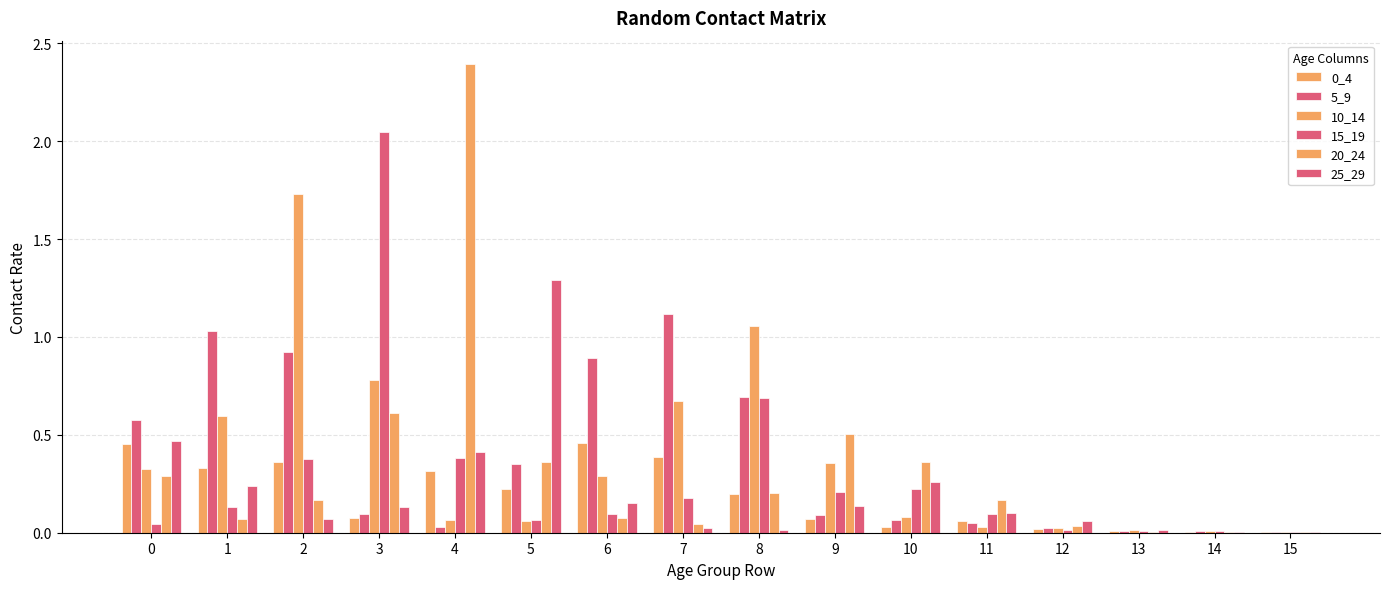

Reading left to right, transcribe all the data shown in this chart.

0_4: 0=0.5	1=0.3	2=0.4	3=0.1	4=0.3	5=0.2	6=0.5	7=0.4	8=0.2	9=0.1	10=0.0	11=0.1	12=0.0	13=0.0	14=0.0	15=0.0
5_9: 0=0.6	1=1.0	2=0.9	3=0.1	4=0.0	5=0.3	6=0.9	7=1.1	8=0.7	9=0.1	10=0.1	11=0.0	12=0.0	13=0.0	14=0.0	15=0.0
10_14: 0=0.3	1=0.6	2=1.7	3=0.8	4=0.1	5=0.1	6=0.3	7=0.7	8=1.1	9=0.4	10=0.1	11=0.0	12=0.0	13=0.0	14=0.0	15=0.0
15_19: 0=0.0	1=0.1	2=0.4	3=2.0	4=0.4	5=0.1	6=0.1	7=0.2	8=0.7	9=0.2	10=0.2	11=0.1	12=0.0	13=0.0	14=0.0	15=0.0
20_24: 0=0.3	1=0.1	2=0.2	3=0.6	4=2.4	5=0.4	6=0.1	7=0.0	8=0.2	9=0.5	10=0.4	11=0.2	12=0.0	13=0.0	14=0.0	15=0.0
25_29: 0=0.5	1=0.2	2=0.1	3=0.1	4=0.4	5=1.3	6=0.2	7=0.0	8=0.0	9=0.1	10=0.3	11=0.1	12=0.1	13=0.0	14=0.0	15=0.0